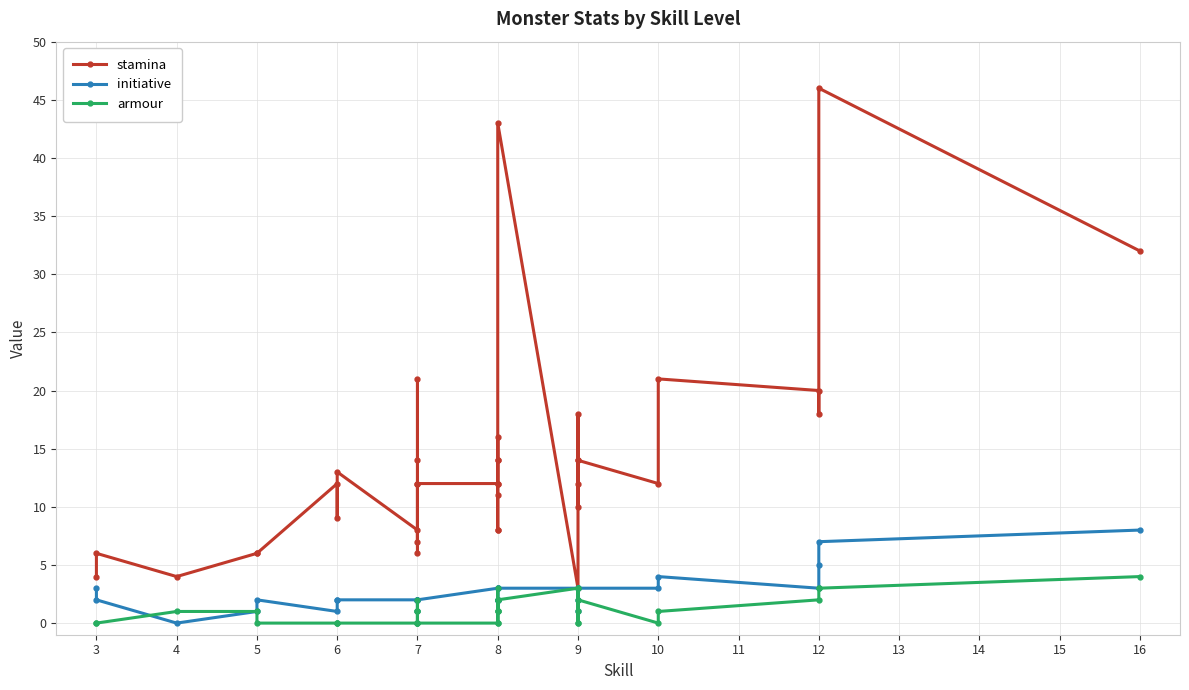

Reading right to left, transcribe all the data shown in this chart.

stamina: 32	46	18	20	21	12	14	14	10	18	12	3	43	14	8	8	11	12	14	16	12	12	12	7	14	21	6	8	13	9	12	6	6	4	6	4
initiative: 8	7	5	3	4	3	3	3	1	3	2	3	3	2	2	2	2	2	2	3	3	2	1	2	2	2	2	2	2	2	1	2	1	0	2	3
armour: 4	3	3	2	1	0	2	0	3	1	0	3	2	1	2	2	1	0	1	3	0	0	2	1	0	1	0	0	0	0	0	0	1	1	0	0